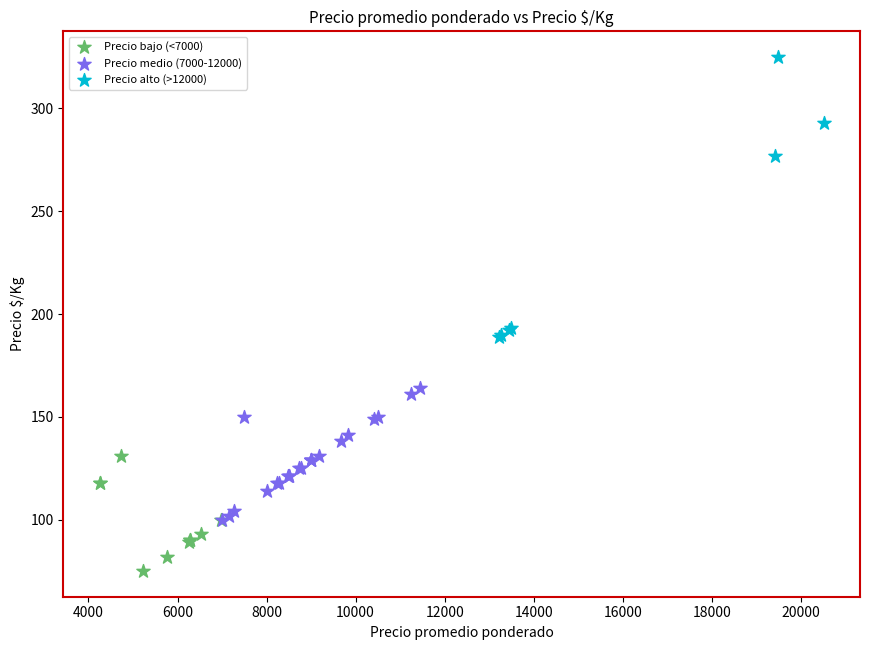

Which series contains the lowest Y value?

Precio bajo (<7000)